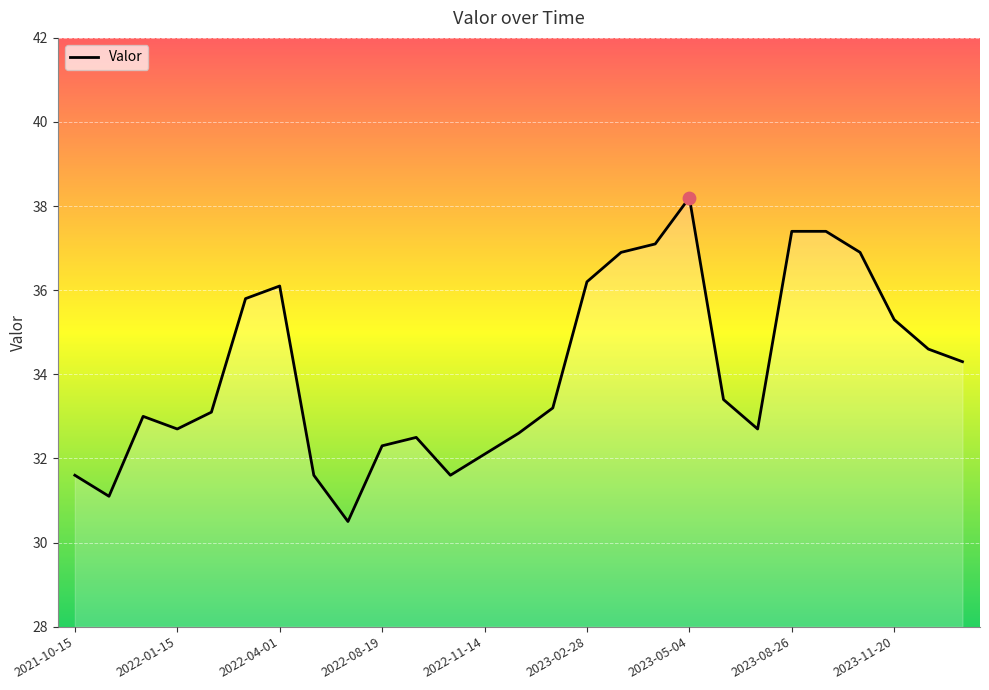

What is the smallest value displayed?

30.5